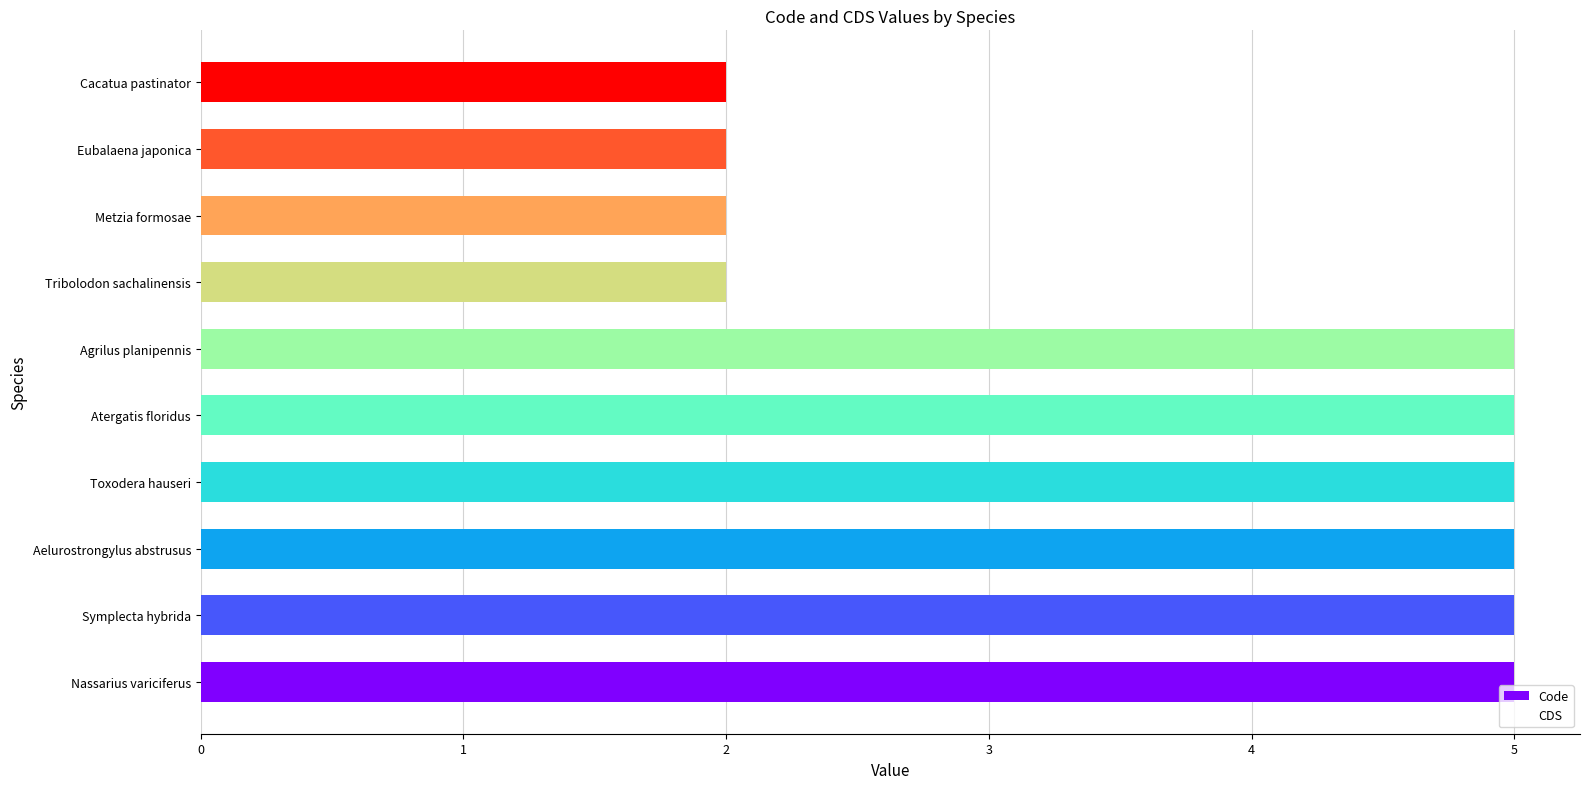

What is the difference between the maximum and minimum values?

3